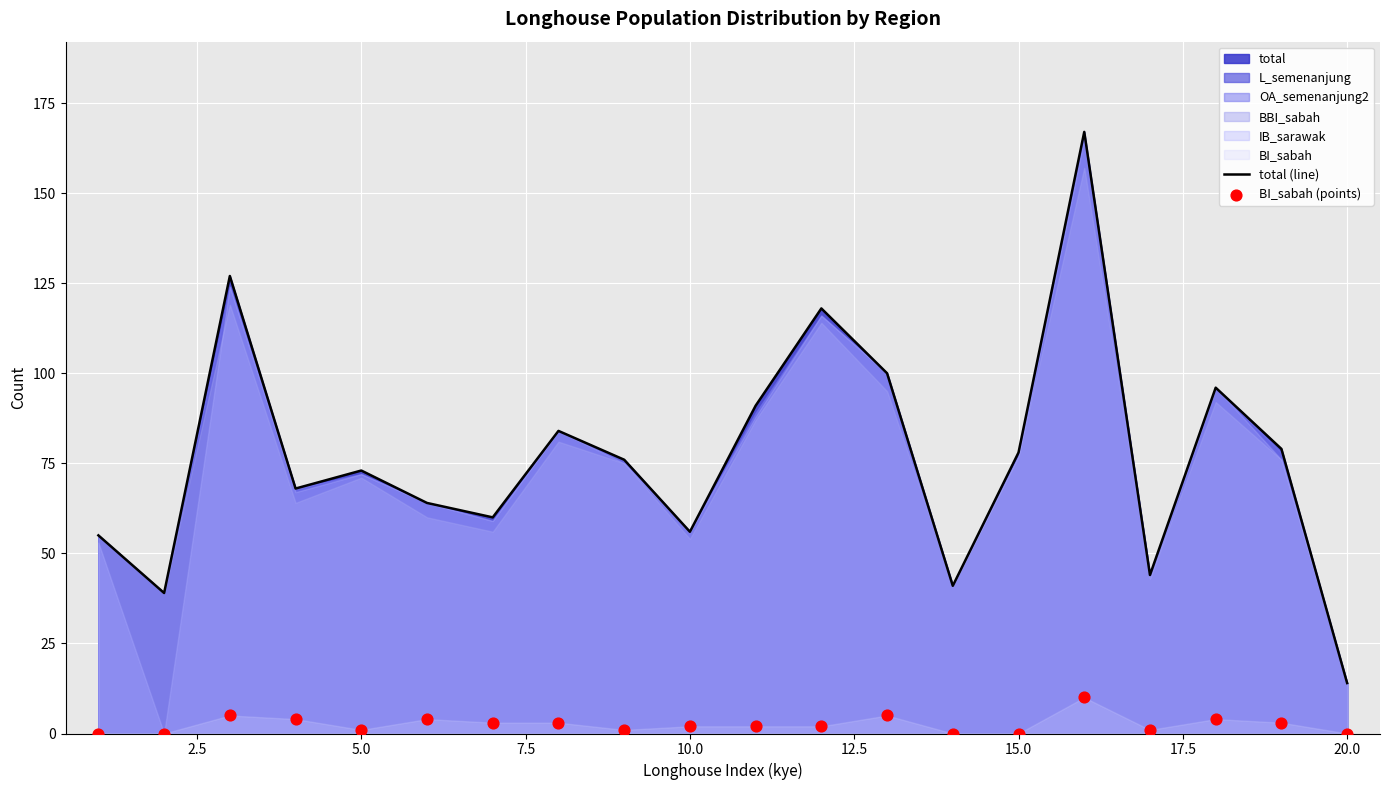

At how many categories does at least one series exceed 96?

4